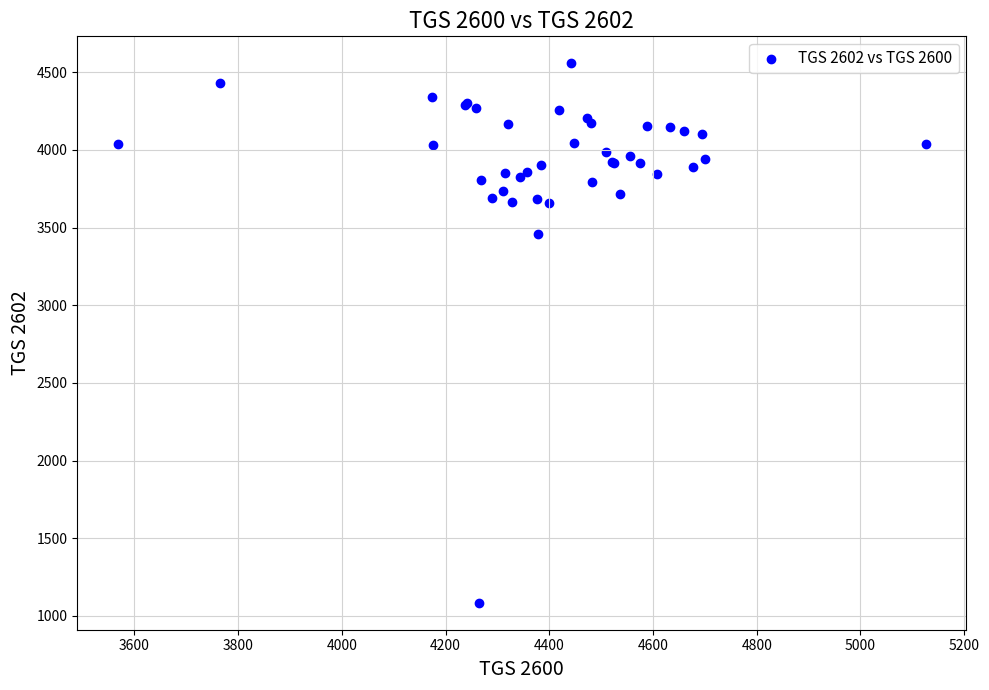

What Y value in the scatter plot is closest to 2821?

3458